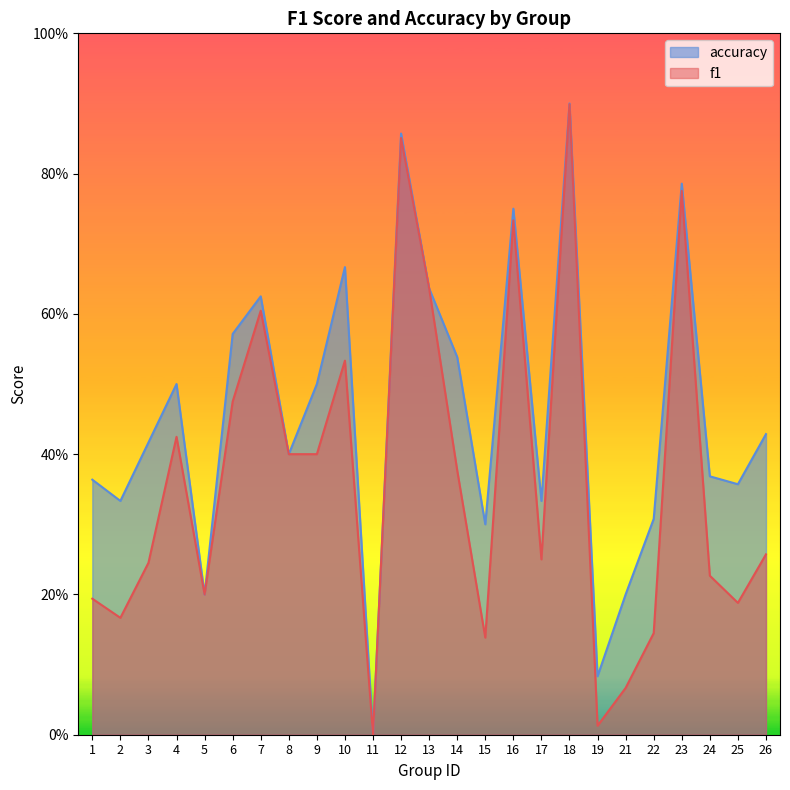

How many interior local peaks does the accuracy series have?

7